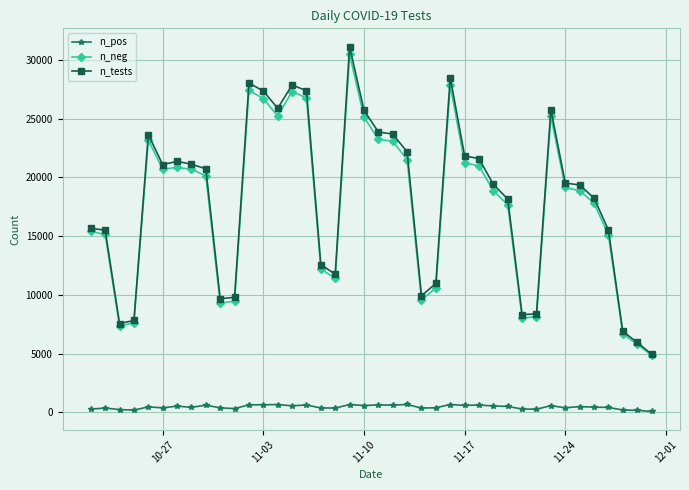

What are all the series names shown in the legend?

n_pos, n_neg, n_tests